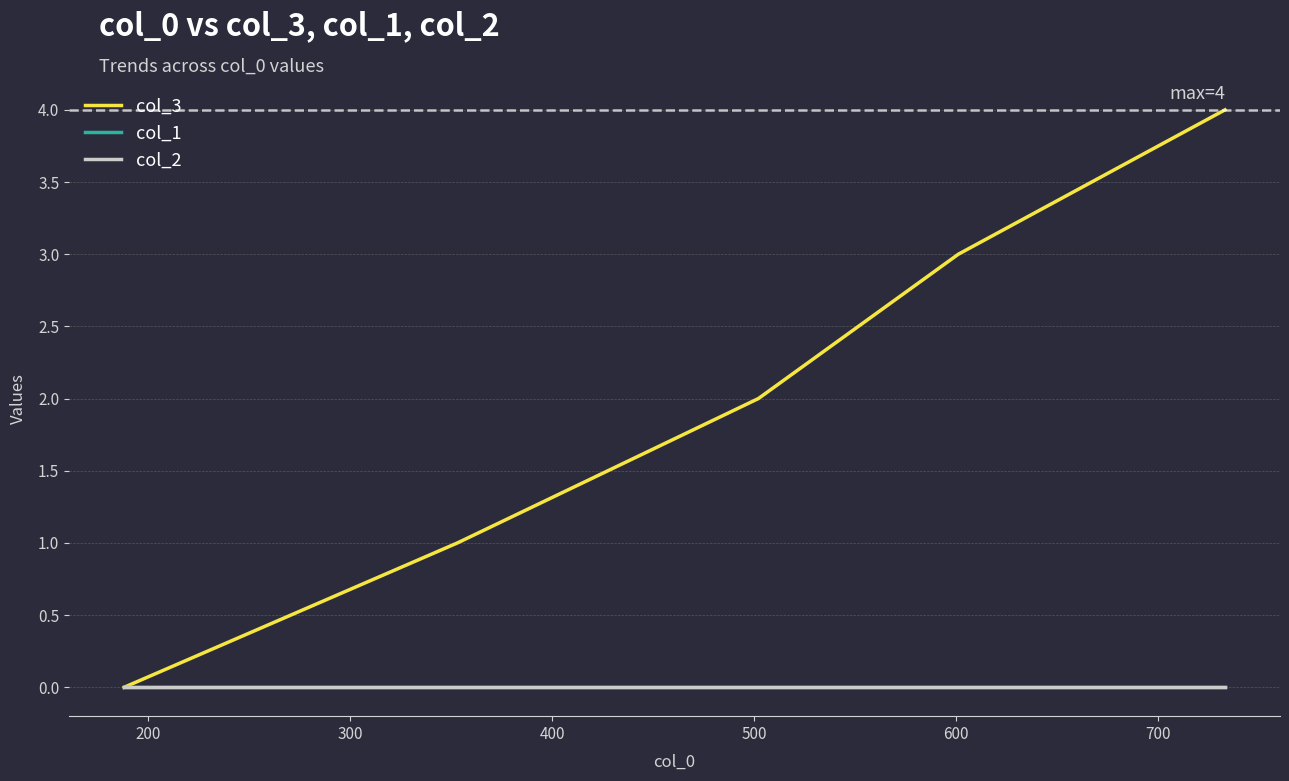

How many lines are shown in the chart?

3